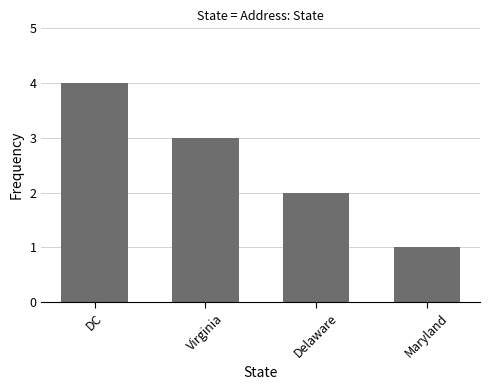

What is the change in value from Virginia to Maryland?

-2